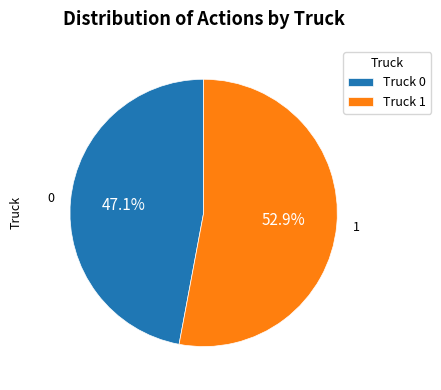

How many segments does this pie chart have?

2